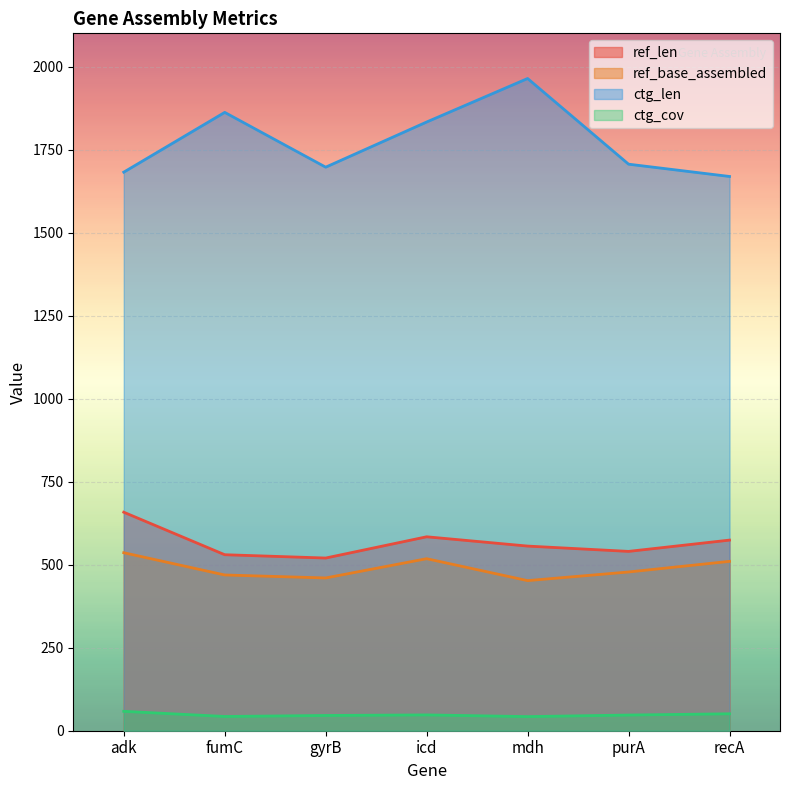

What is the total value across all series at icd?

2982.6